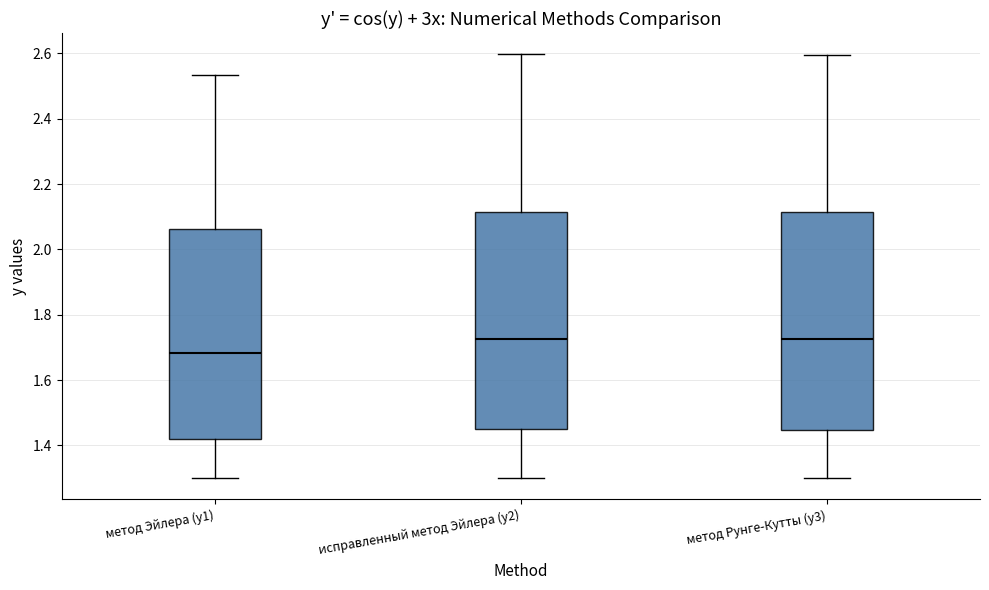

Where is the upper edge of the box for метод Эйлера (y1) on the y-axis? The values are not printed on the chart, so give them approximately, as read against the axis.

2.06